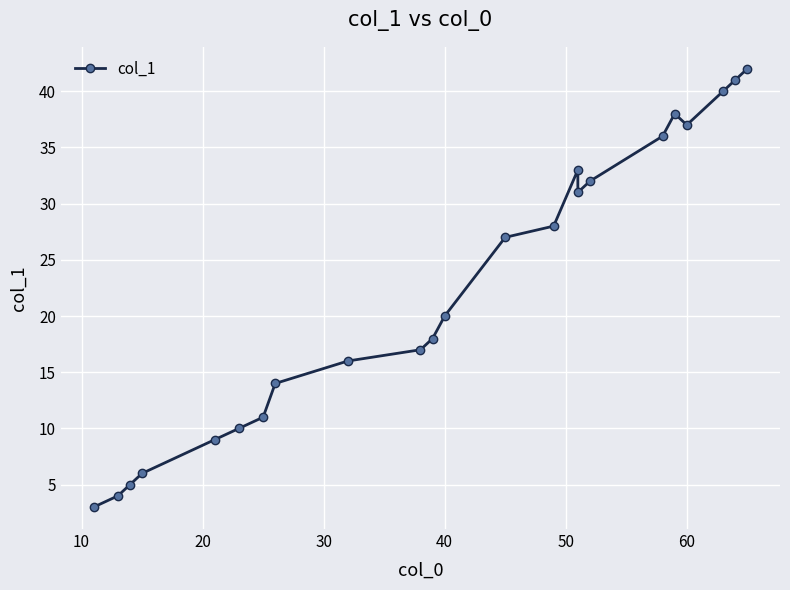

What is the sum of all values?

518